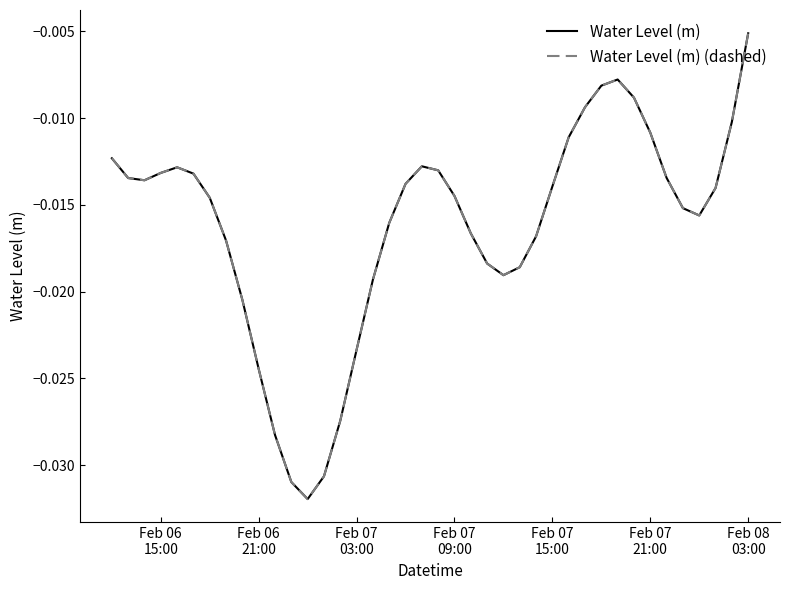

Does the chart display data point markers on the line(s)?

No